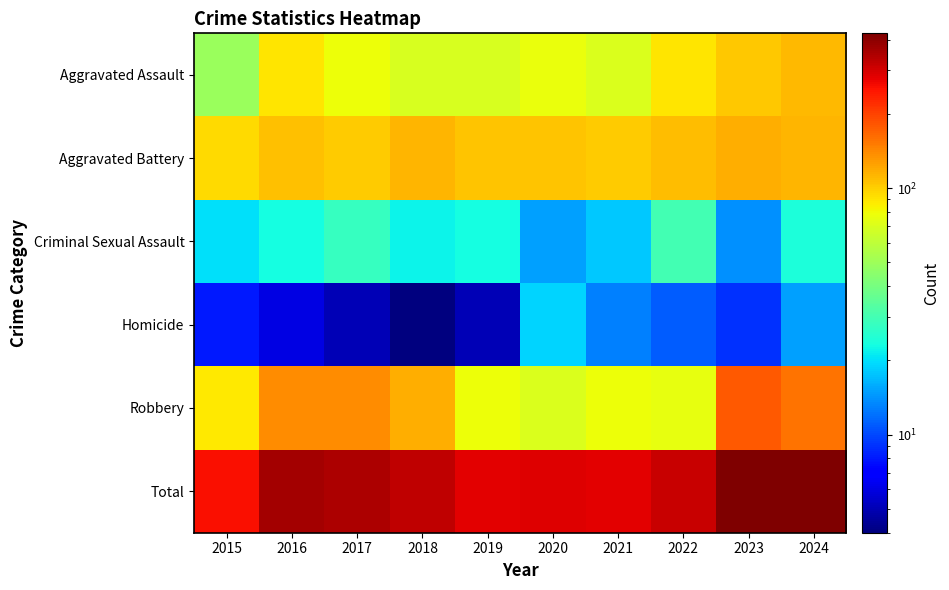

How many categories are shown in the chart?

10